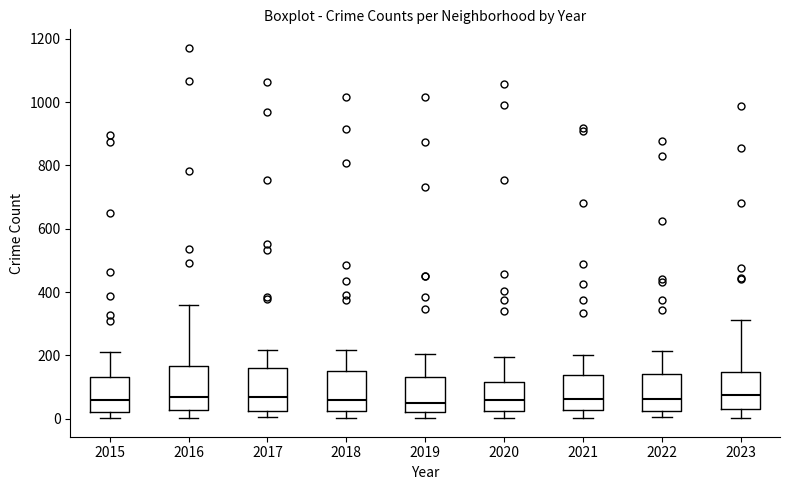

Reading left to right, transcribe this box plot: for each box, give where its median line is, the range the box spans, and where its two whiskers end, as read against the y-axis. The values are not printed on the chart, so give them approximately, as read against the axis.

2015: median 60, box 20 to 140, whiskers 0 to 220
2016: median 80, box 20 to 160, whiskers 0 to 360
2017: median 80, box 20 to 160, whiskers 0 to 220
2018: median 60, box 20 to 160, whiskers 0 to 220
2019: median 60, box 20 to 140, whiskers 0 to 200
2020: median 60, box 20 to 120, whiskers 0 to 200
2021: median 60, box 20 to 140, whiskers 0 to 200
2022: median 60, box 20 to 140, whiskers 0 to 220
2023: median 80, box 40 to 140, whiskers 0 to 320